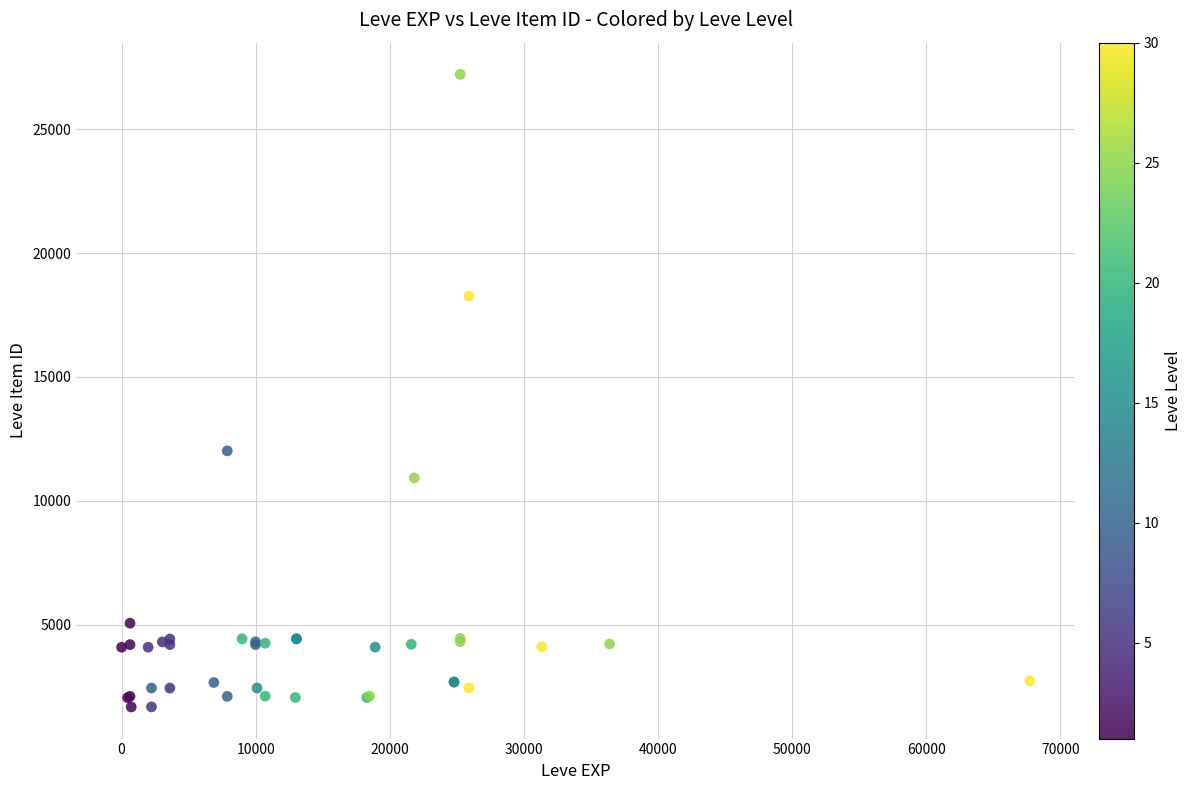

What Y value in the scatter plot is closest to 14448?

12018